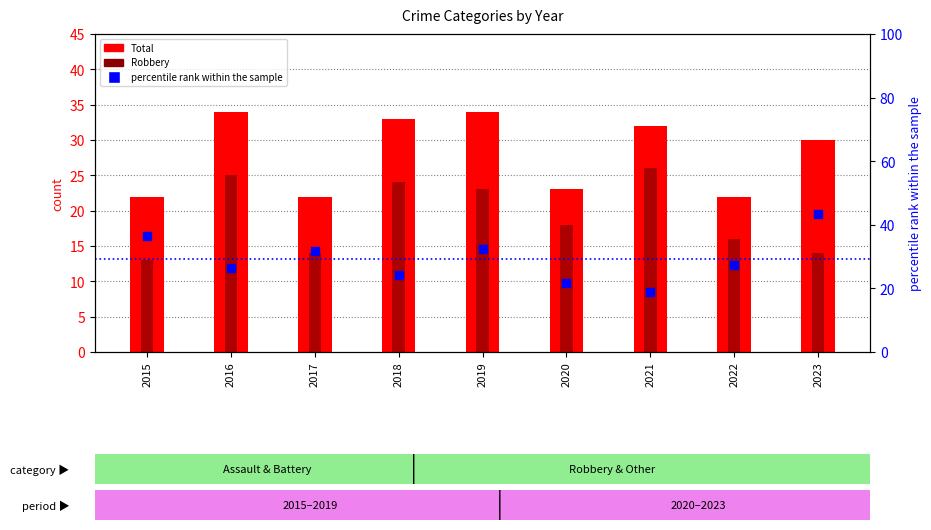

At how many categories does at least one series exceed 36?

2